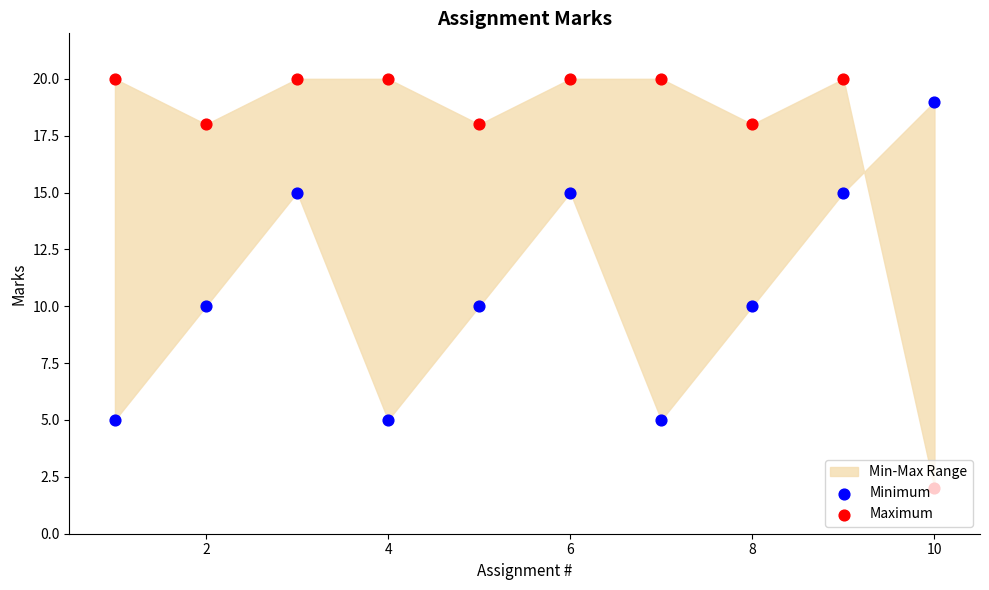

Which series reaches the minimum Y coordinate?

Maximum